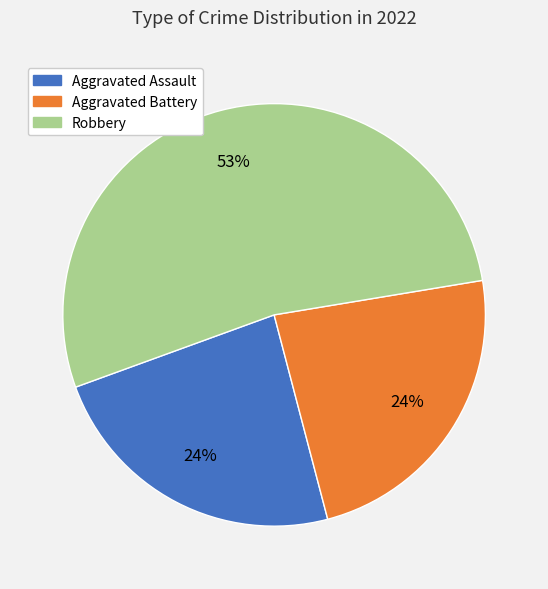

Is there a majority slice in this chart?

Yes